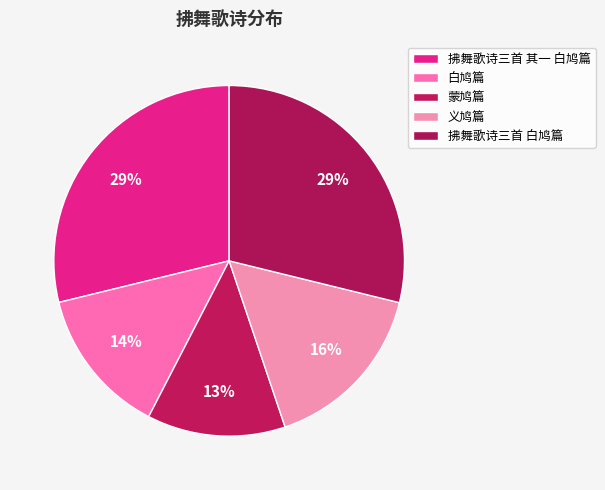

What is the ratio of the value at 拂舞歌诗三首 白鸠篇 to the value at 拂舞歌诗三首 其一 白鸠篇?

1.0